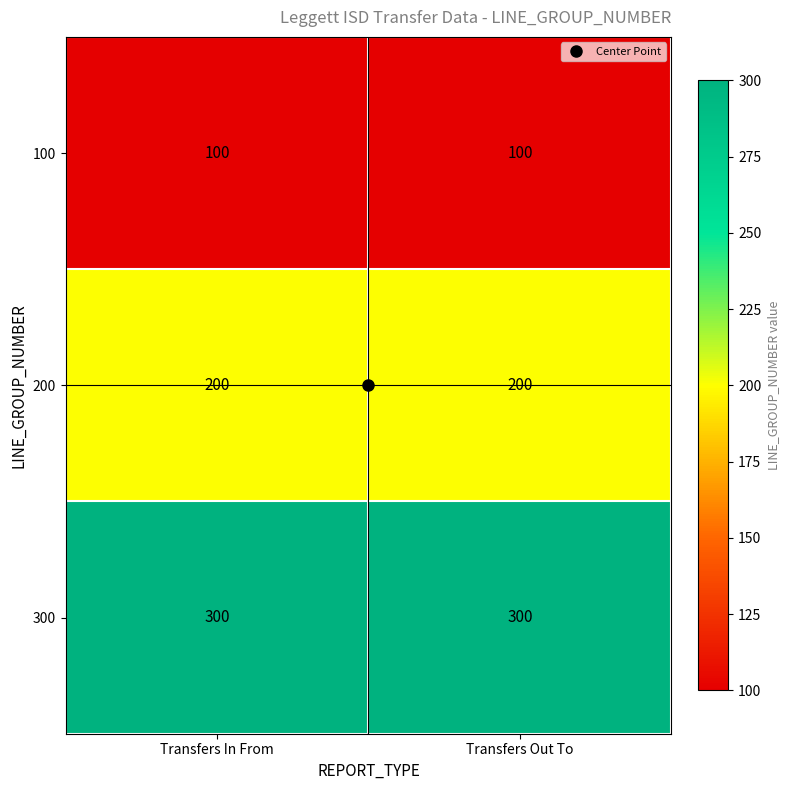

What is the spread (max minus min) of values at Transfers Out To?

200